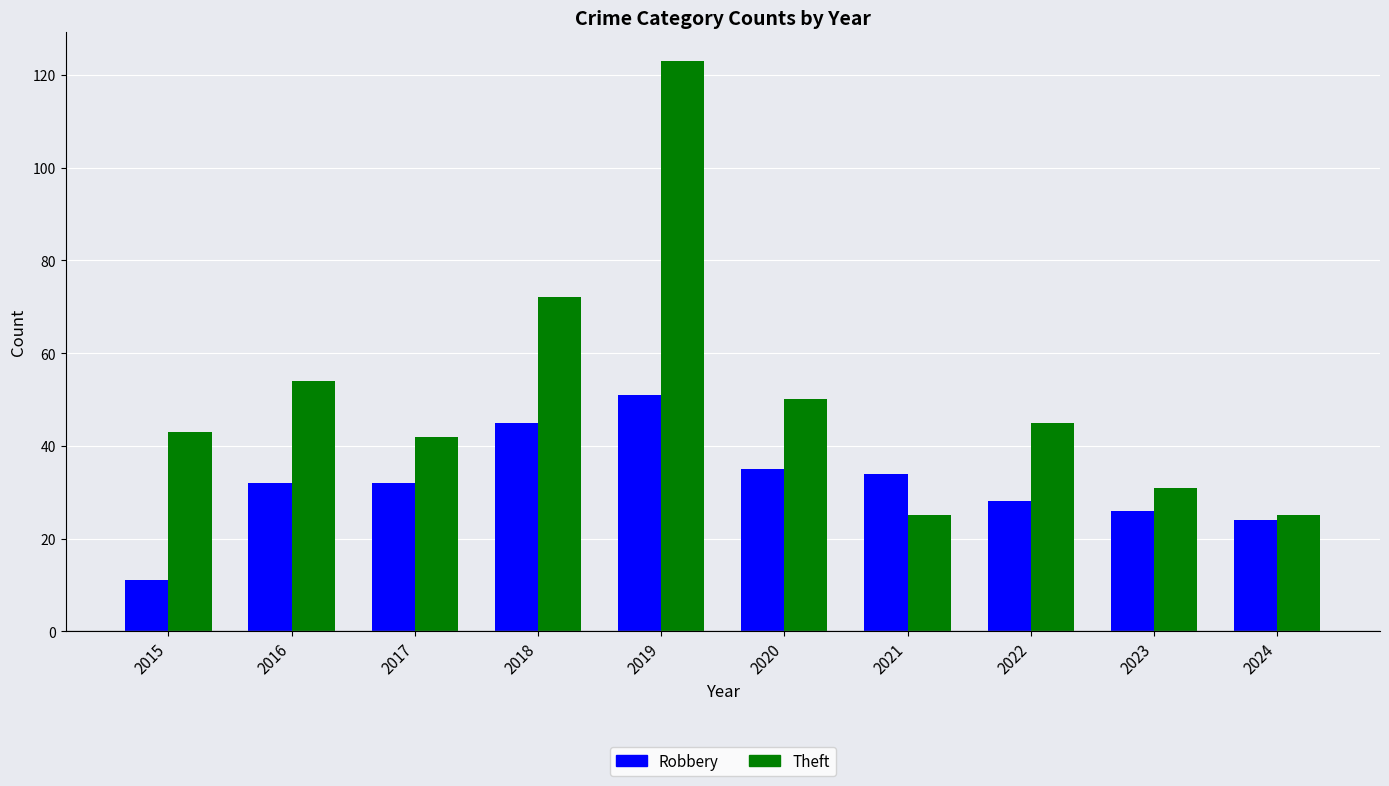

Read the Theft value at 2023.

31